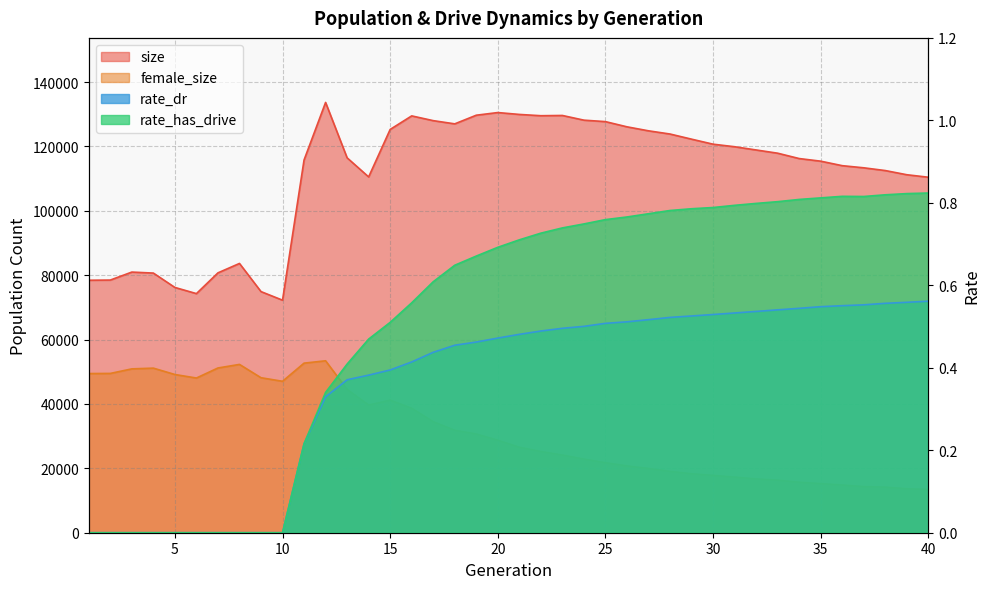

At which category is the sum across all series the highest?

12